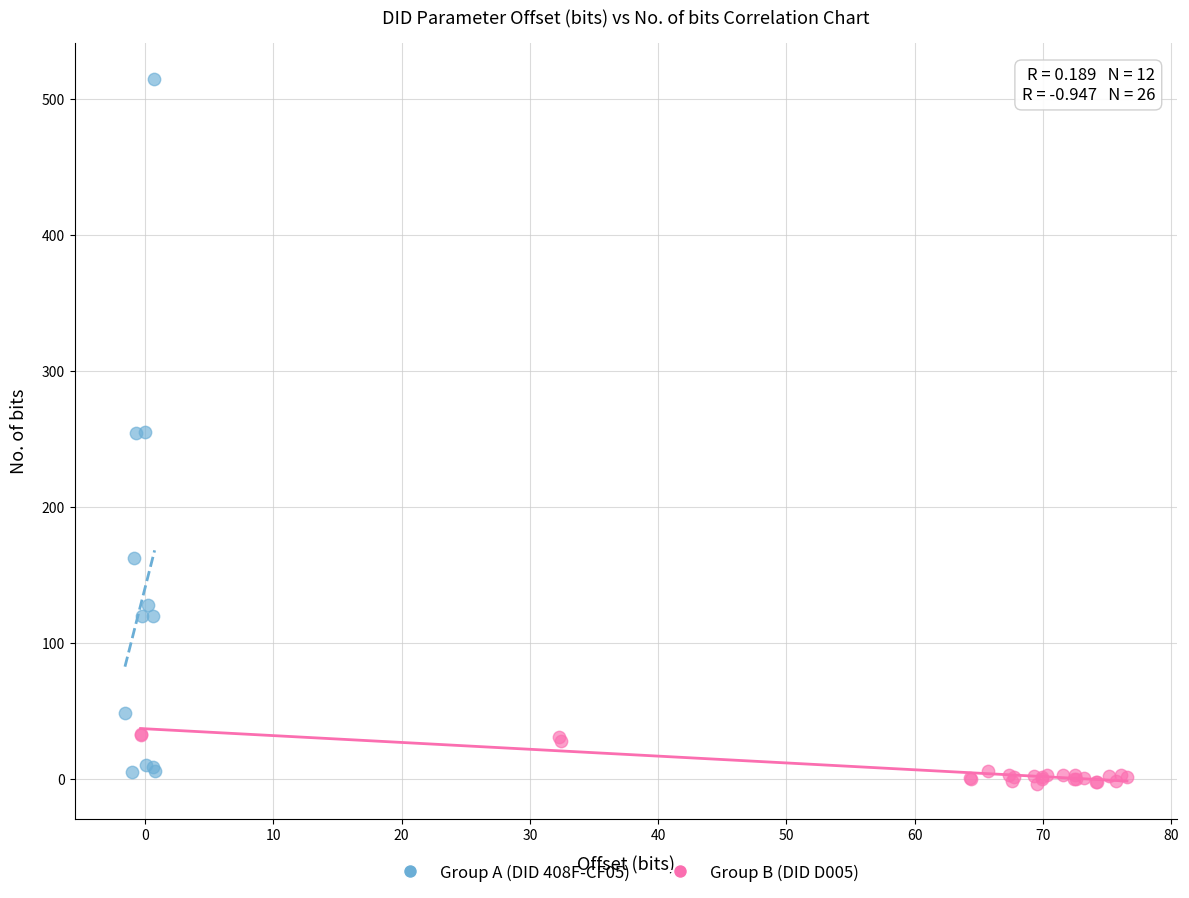

Which series has the widest spread of Y values?

Group A (DID 408F-CF05)